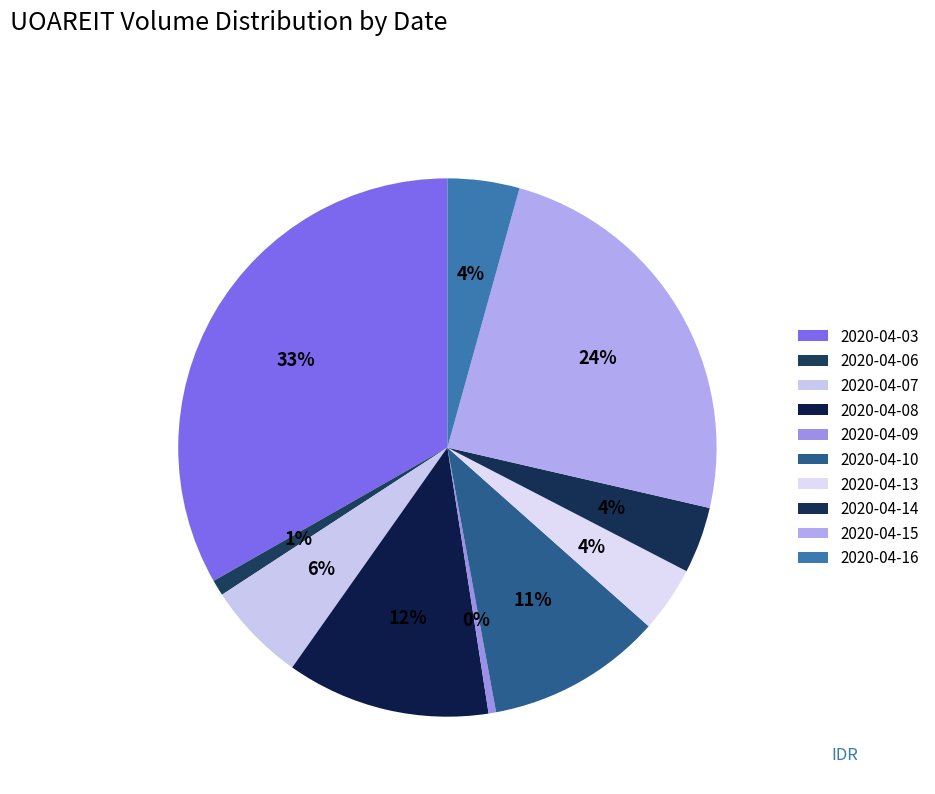

How many slices are in this pie chart?

10